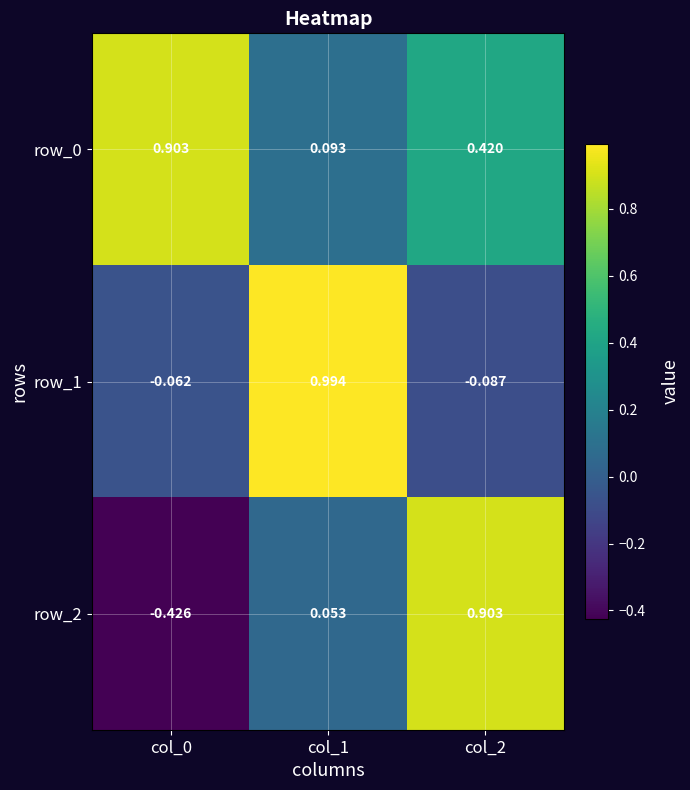

Is the value of row_2 at col_1 greater than the value of row_1 at col_1?

No